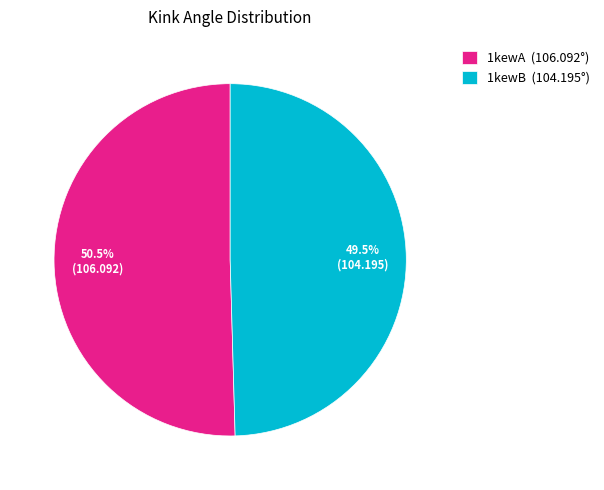

Between 1kewB and 1kewA, which is larger?

1kewA